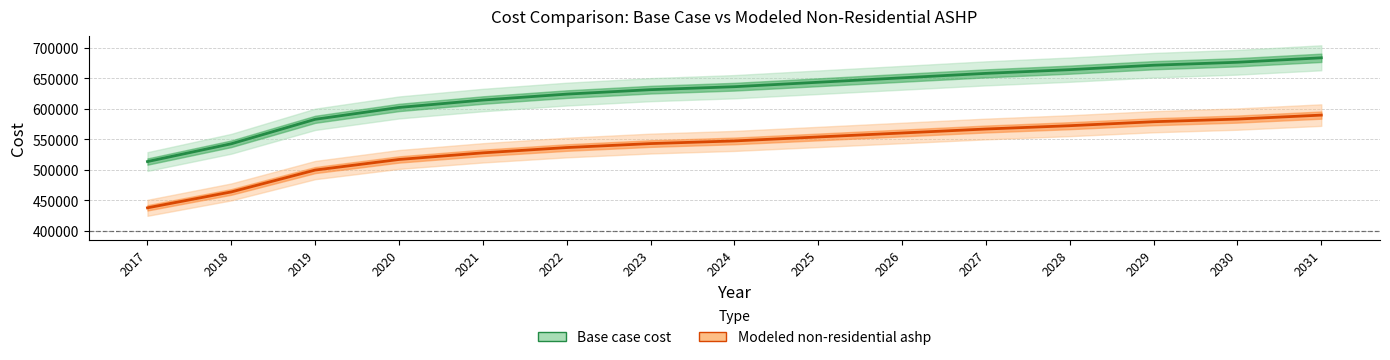

What is the value of the Base case cost point at the 12th from the left?

664278.9